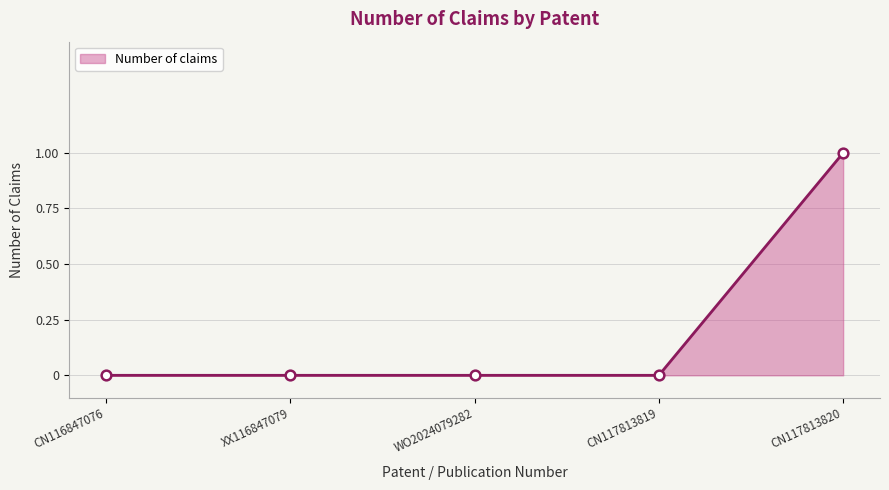

What is the sum of the values at XX116847079 and CN117813820?

1